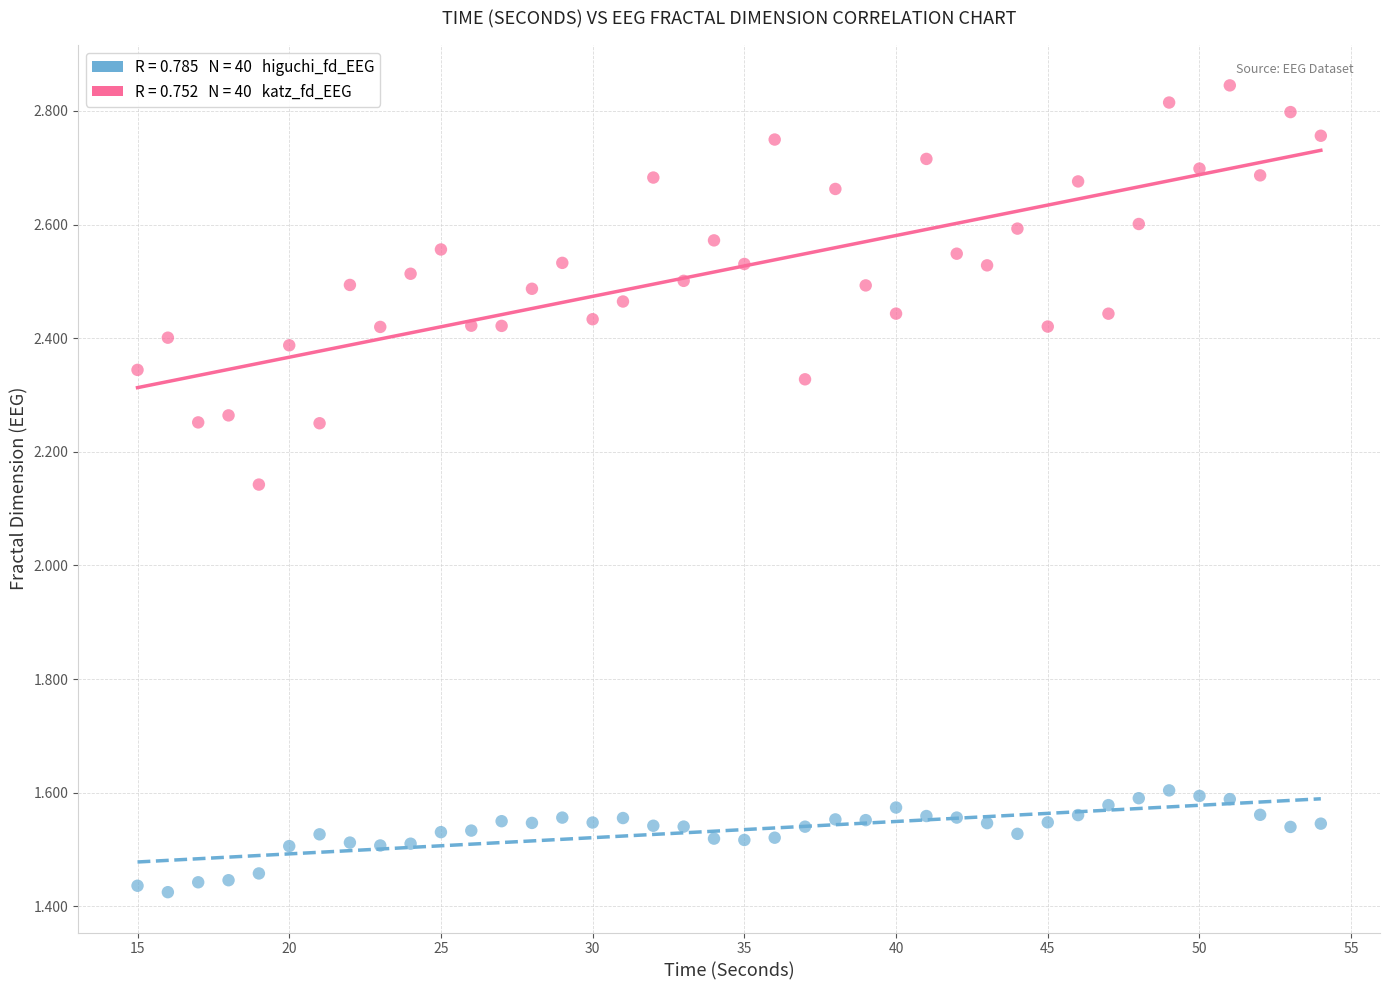

Across all data points, what is the range of X values (max minus min)?

39.0